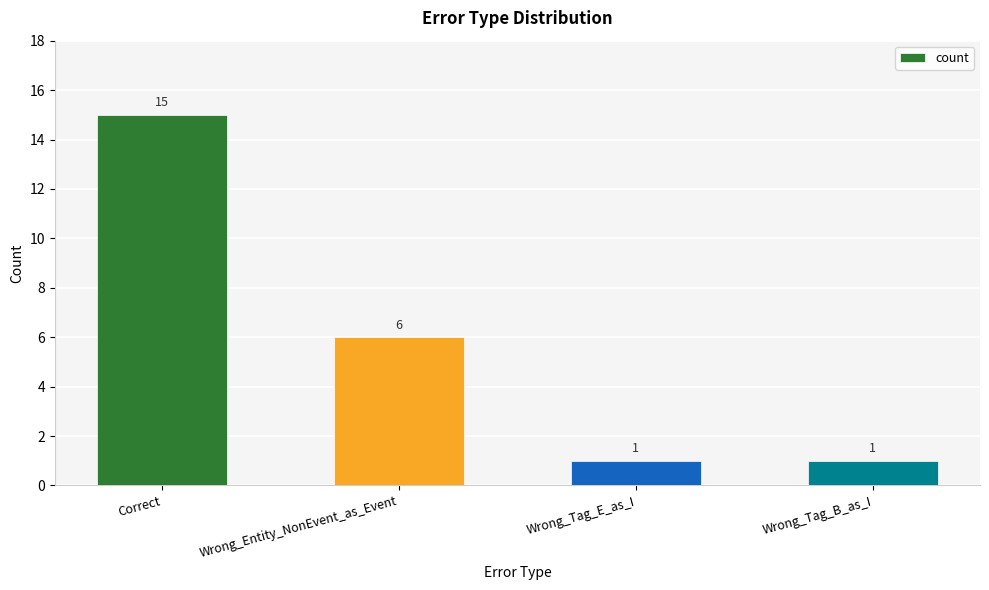

What is the change in value from Correct to Wrong_Entity_NonEvent_as_Event?

-9